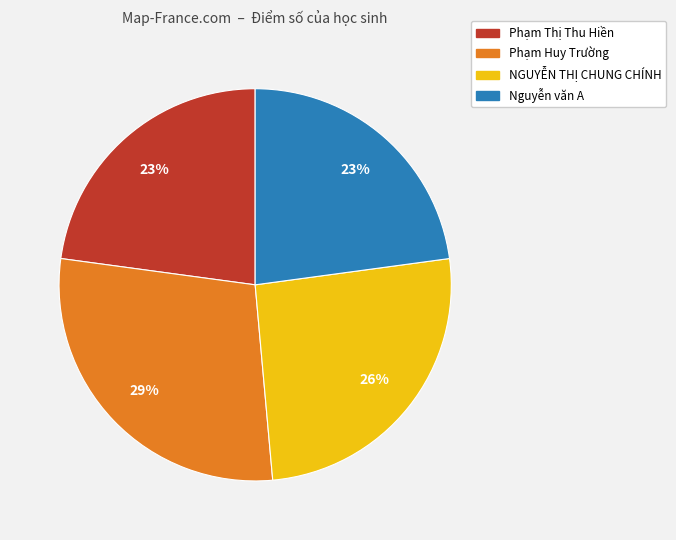

What is the largest slice in the pie chart?

Phạm Huy Trường